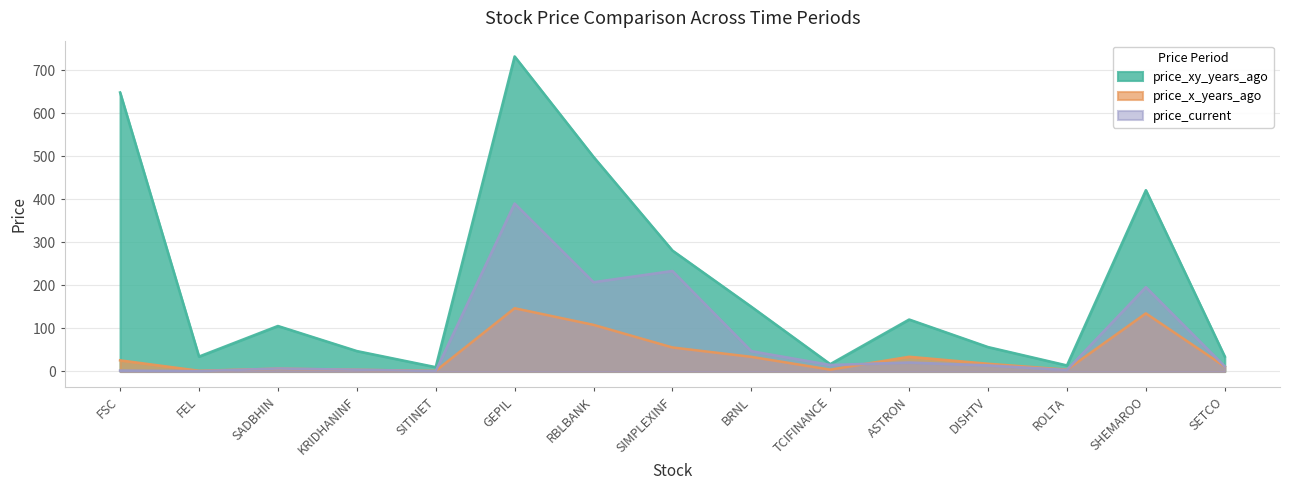

How many data points in price_x_years_ago are above 18?

7